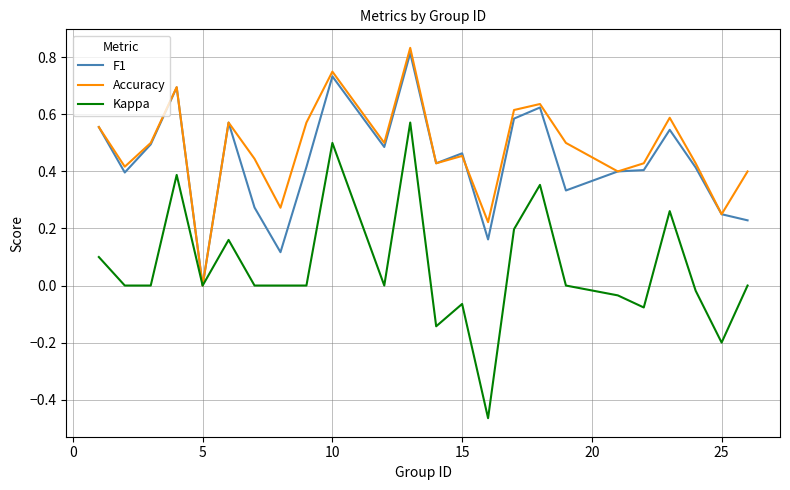

Which series has the largest range (max minus min)?

Kappa